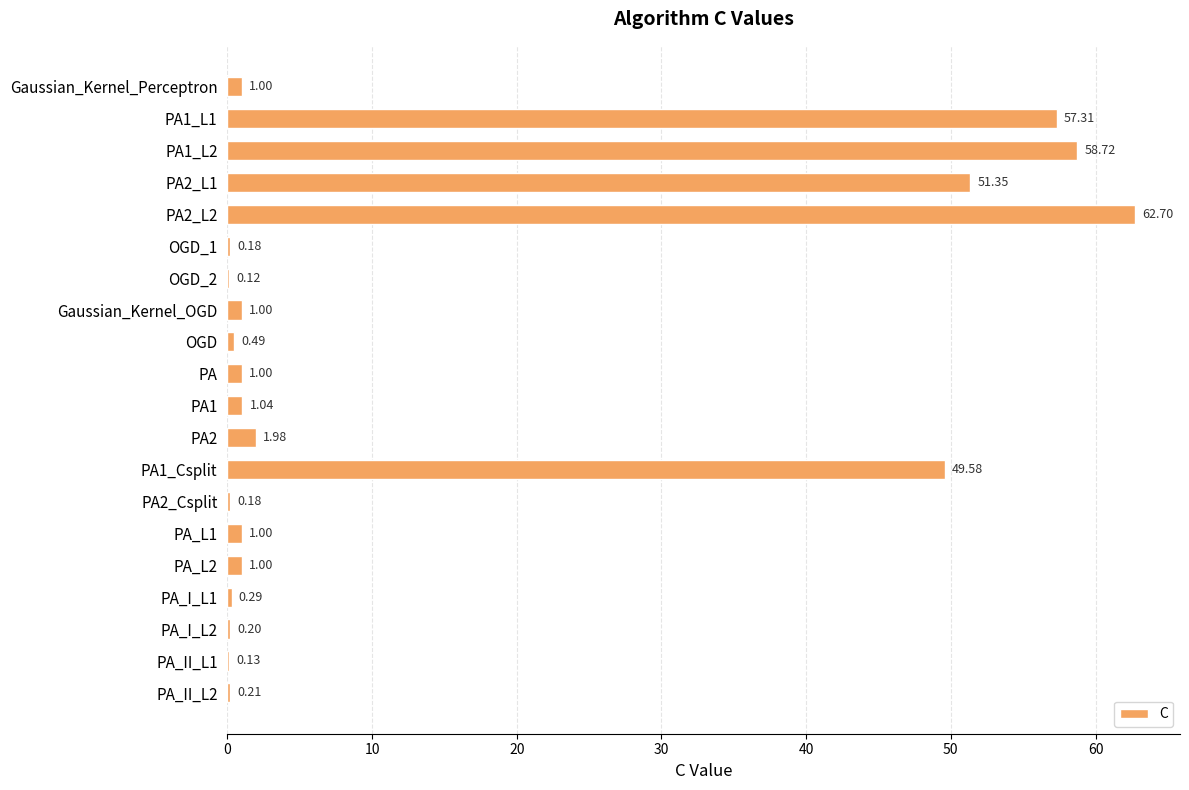

What is the sum of all values?

289.5